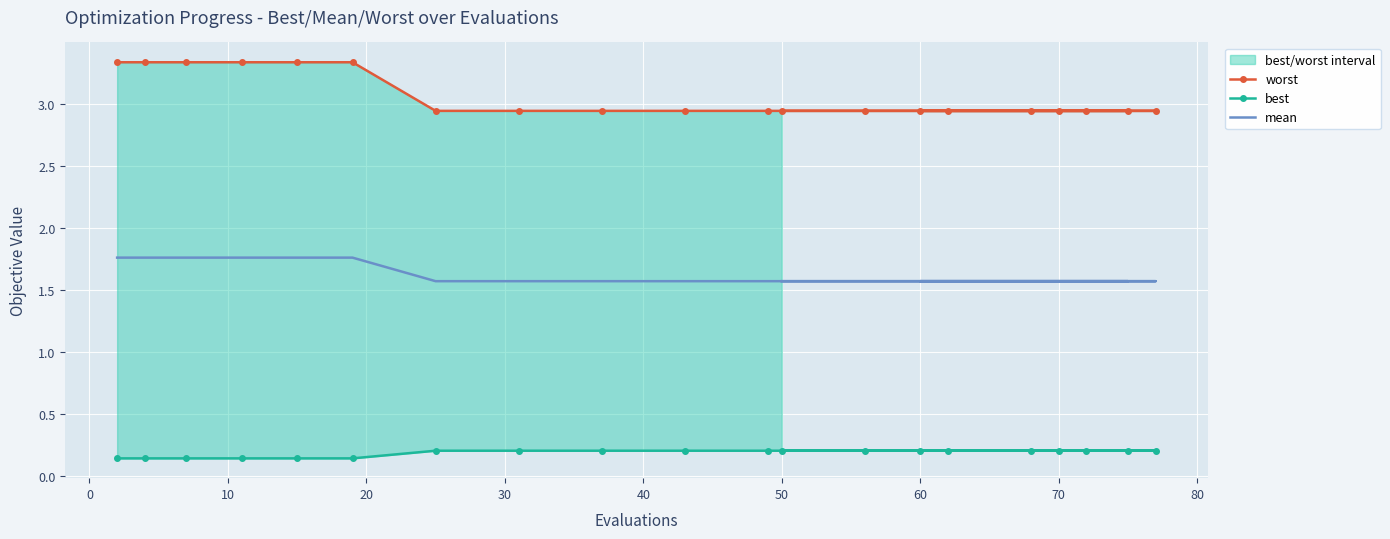

Rank the series by their maximum value, from highest to lowest.

worst, mean, best